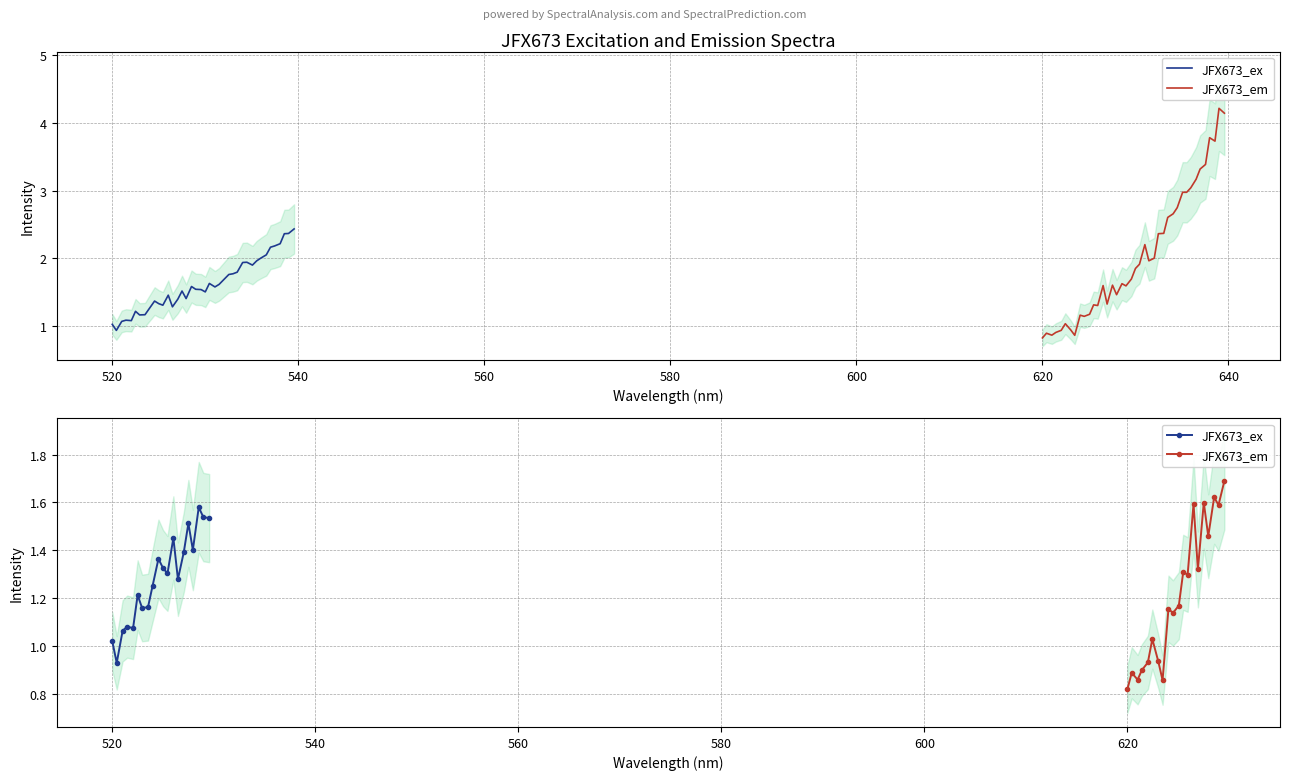

What are all the series names shown in the legend?

JFX673_ex, JFX673_em